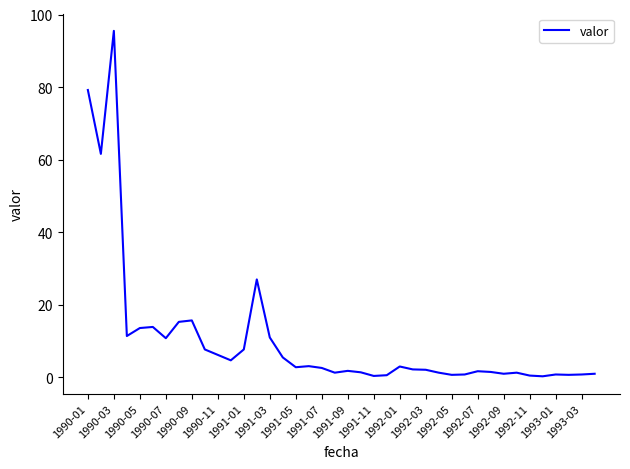

Count the number of data series in this chart.

1